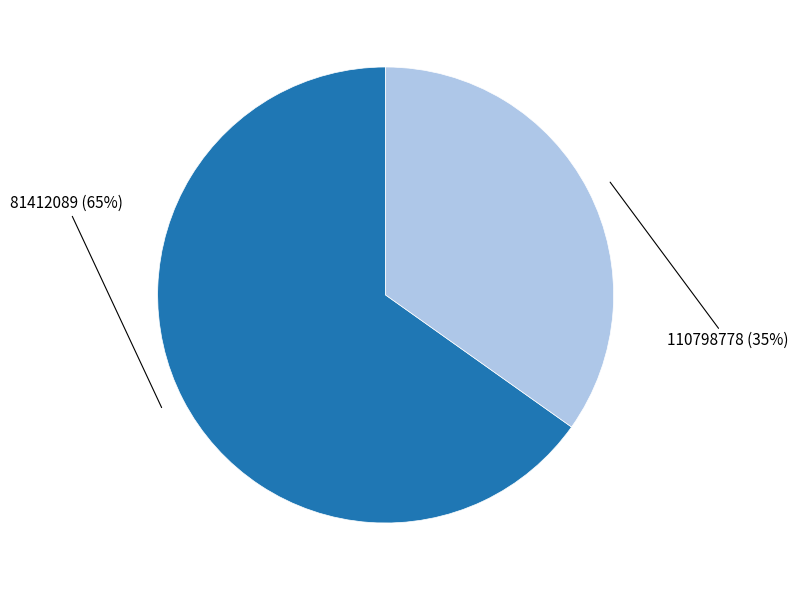

Is there a majority slice in this chart?

Yes